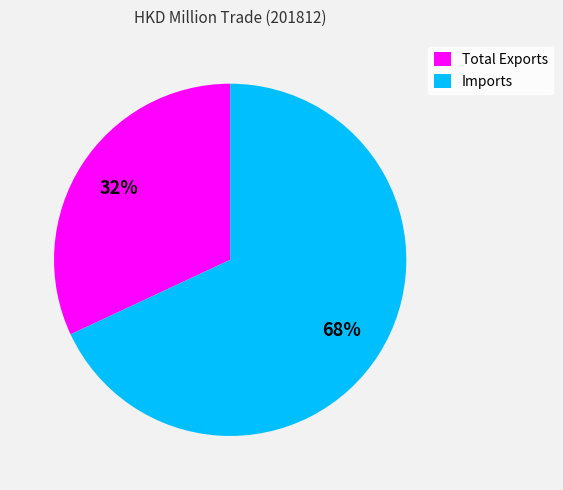

How many segments does this pie chart have?

2